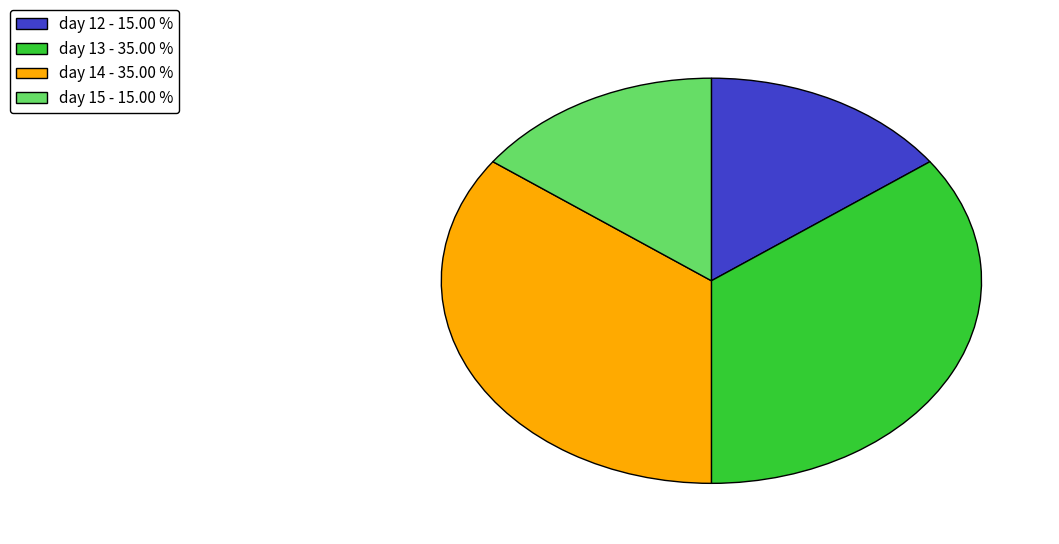

Is there a majority slice in this chart?

No